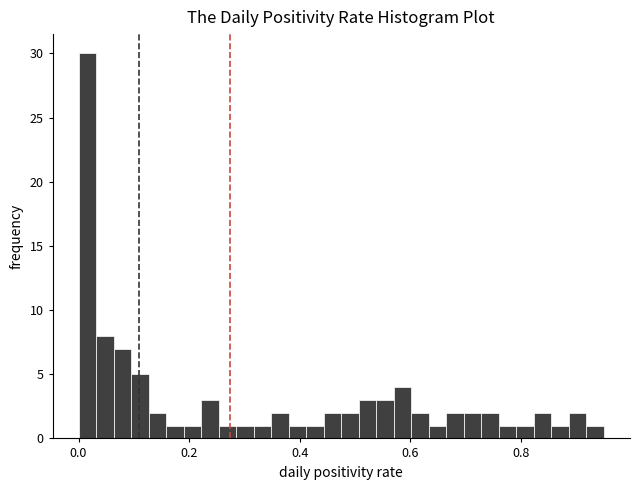

Around what value on the x-axis is the tallest bar? Give the approximate position of its centre, as read against the axis.

0.02